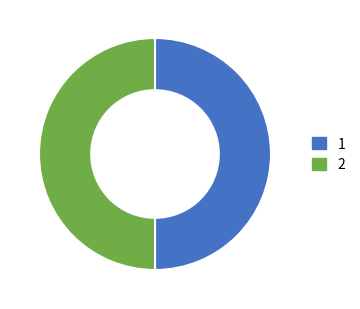

Is the sum of 2 and 1 greater than half?

Yes